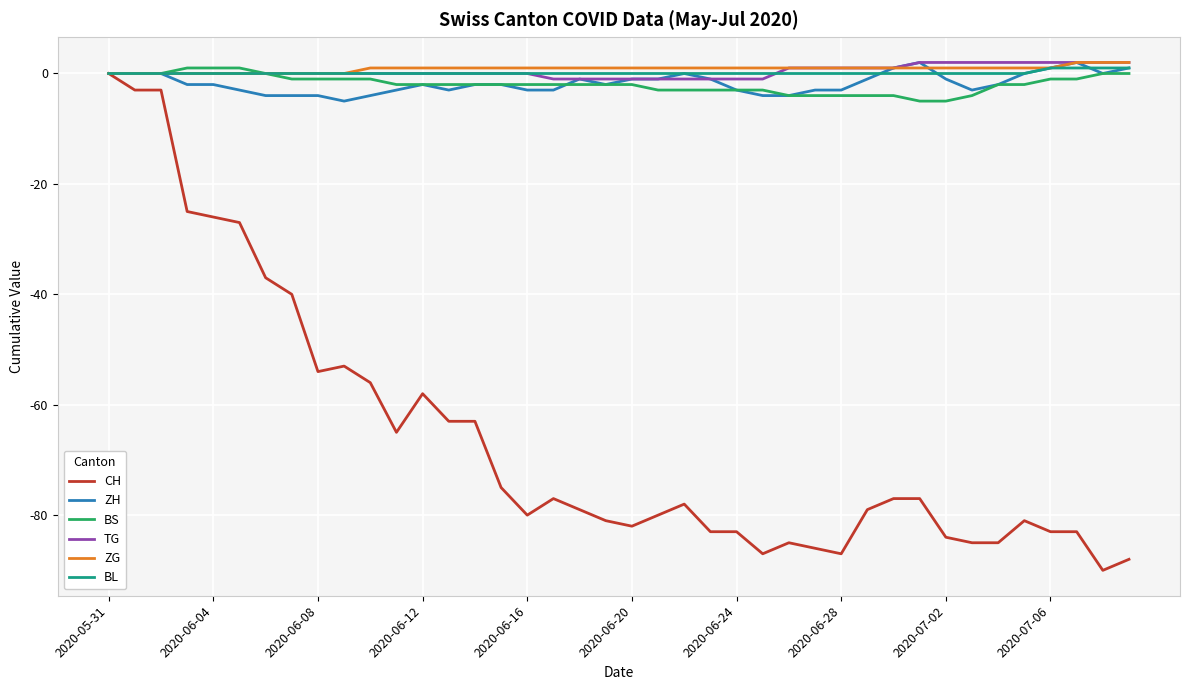

What is the smallest value displayed?

-90